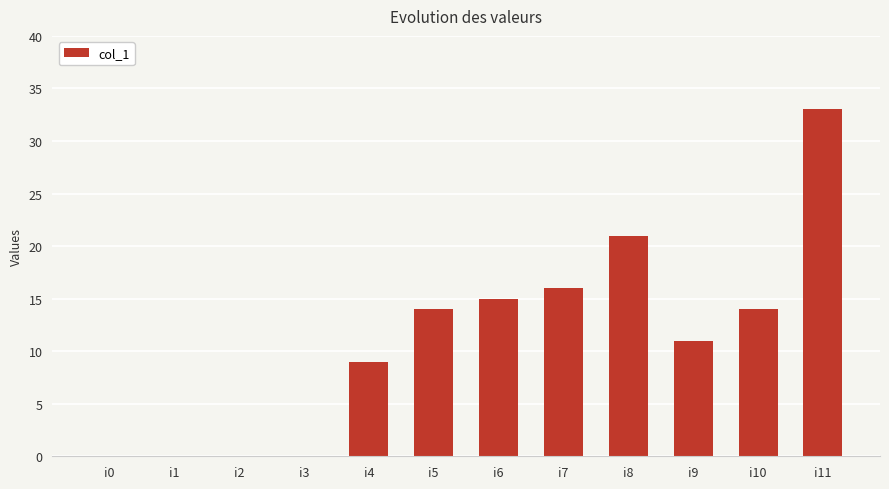

What is the ratio of the value at i7 to the value at i5?

1.1